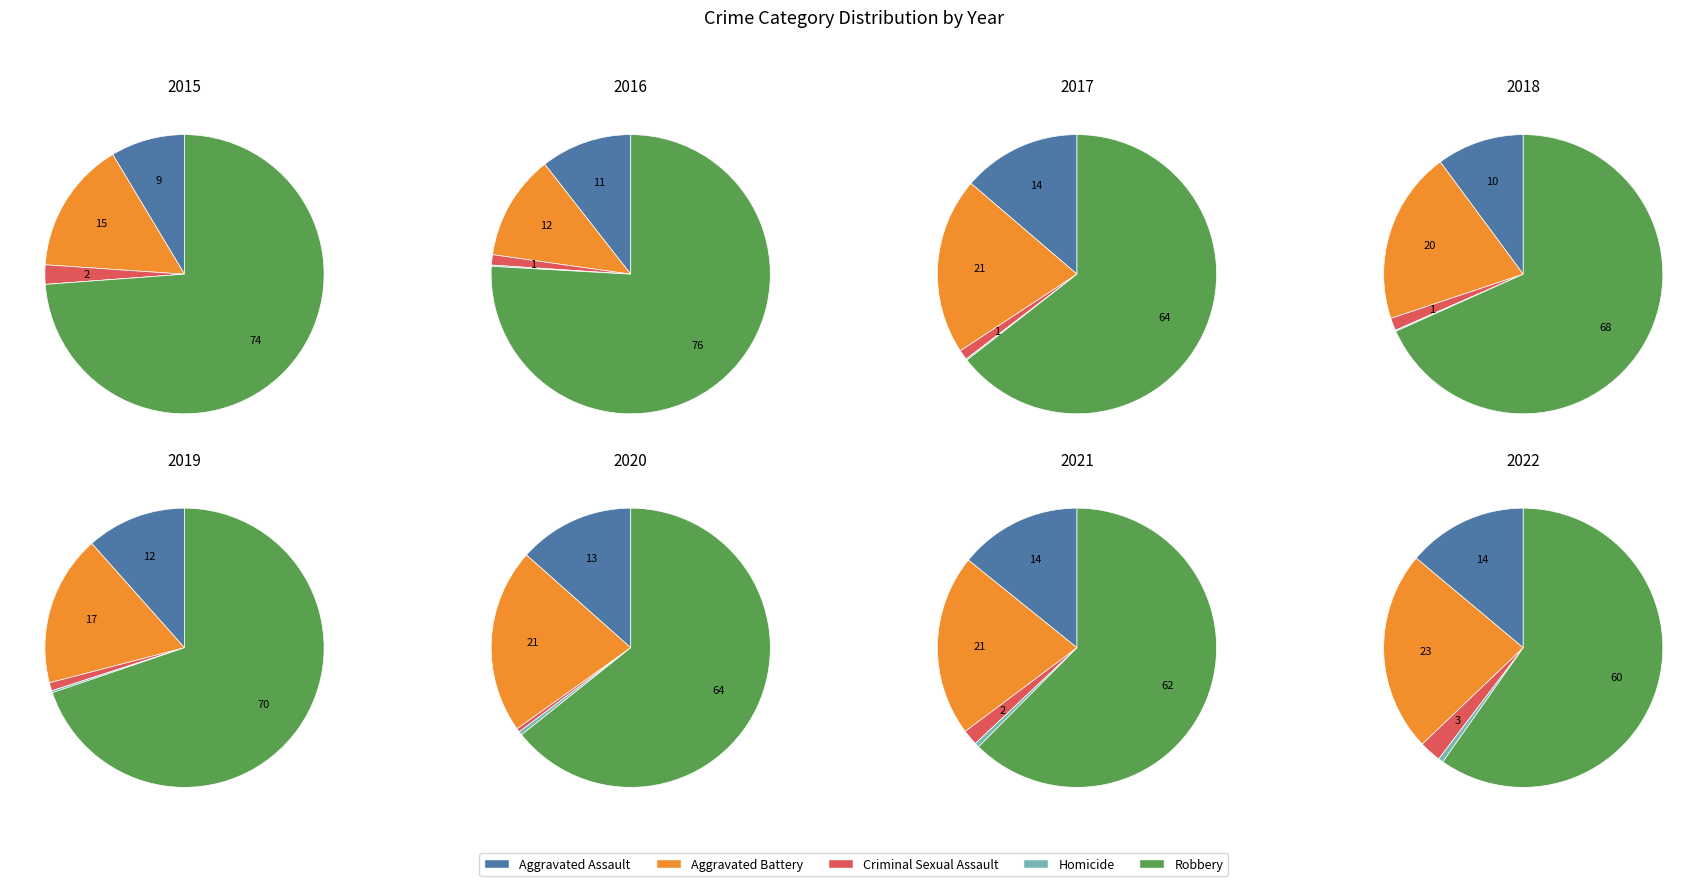

True or false: 7 accounts for 18% of the total.

False